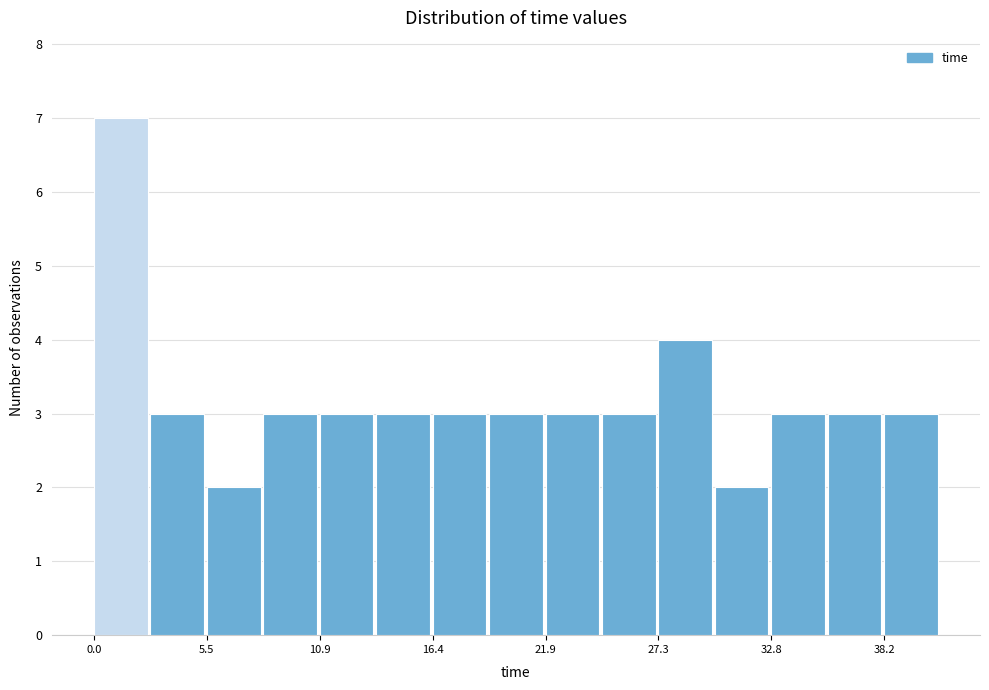

Read against the x-axis, roughly where is the centre of the tallest bar?

1